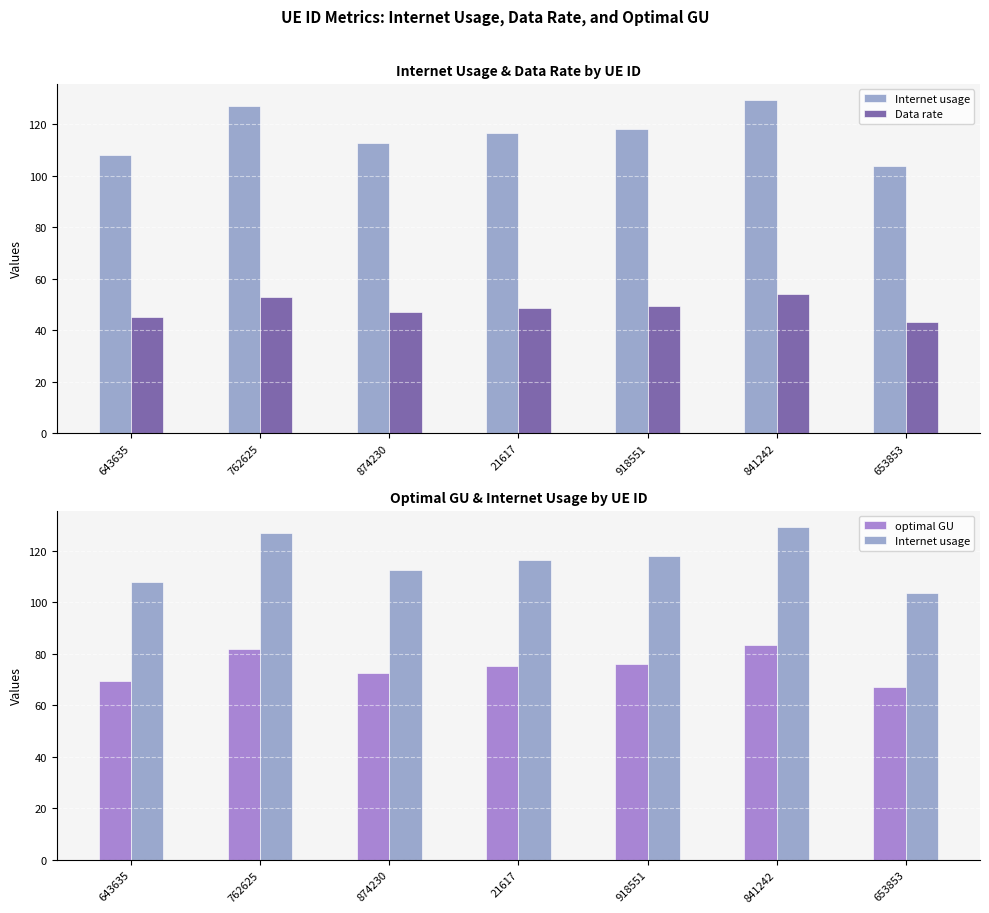

What are all the series names shown in the legend?

Internet usage, Data rate, optimal GU